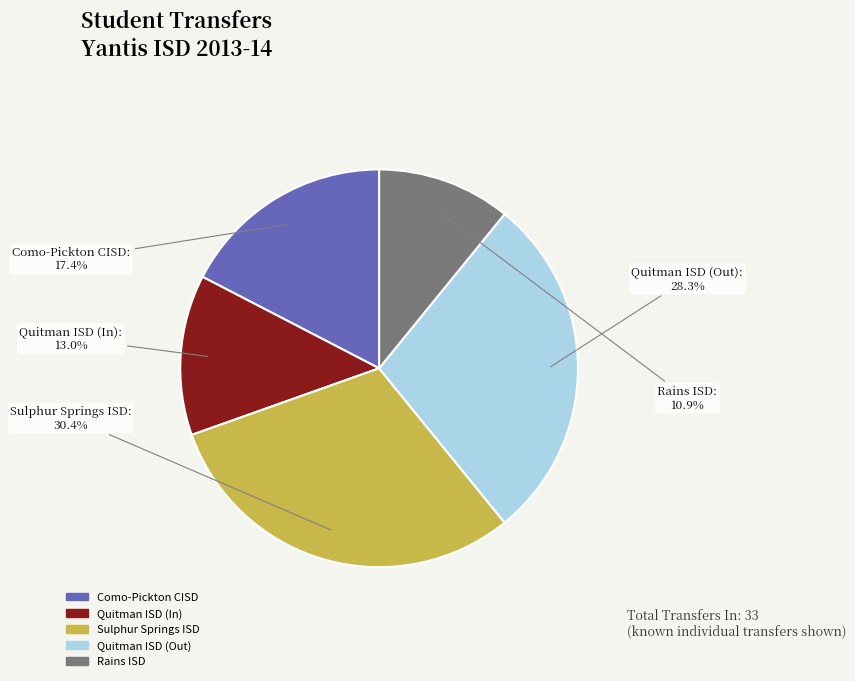

Is the sum of Quitman ISD (In) and Como-Pickton CISD greater than half?

No